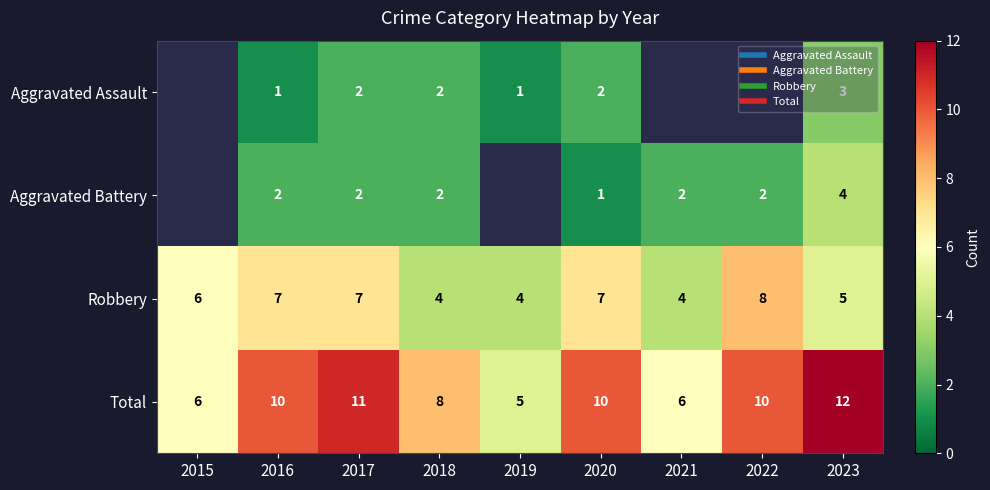

Rank the series at 2016 from highest to lowest value.

Total, Robbery, Aggravated Battery, Aggravated Assault